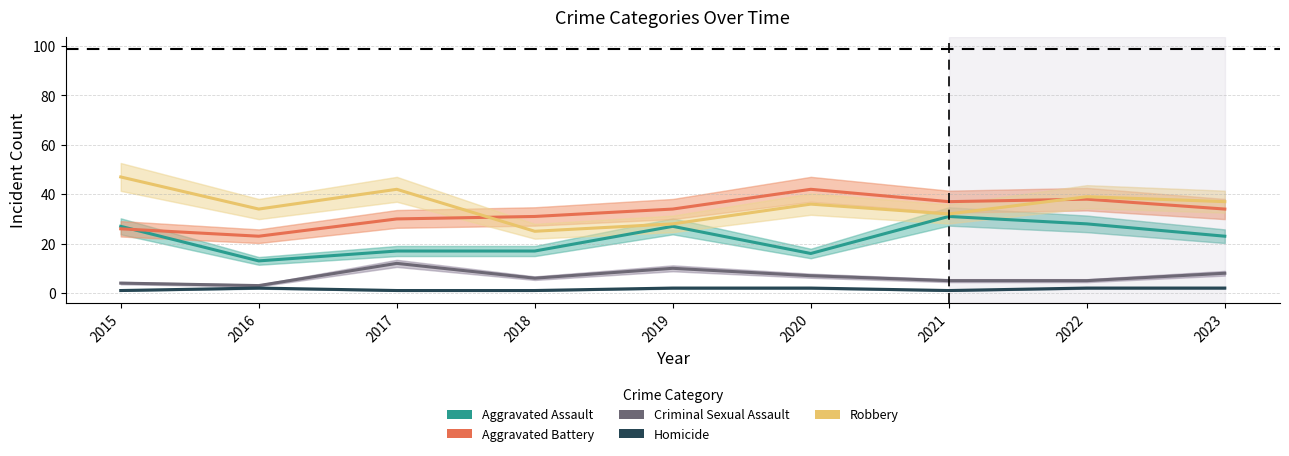

Reading left to right, extract all data points from this chart.

Aggravated Assault: 2015=27	2016=13	2017=17	2018=17	2019=27	2020=16	2021=31	2022=28	2023=23
Aggravated Battery: 2015=26	2016=23	2017=30	2018=31	2019=34	2020=42	2021=37	2022=38	2023=34
Criminal Sexual Assault: 2015=4	2016=3	2017=12	2018=6	2019=10	2020=7	2021=5	2022=5	2023=8
Homicide: 2015=1	2016=2	2017=1	2018=1	2019=2	2020=2	2021=1	2022=2	2023=2
Robbery: 2015=47	2016=34	2017=42	2018=25	2019=28	2020=36	2021=32	2022=39	2023=37